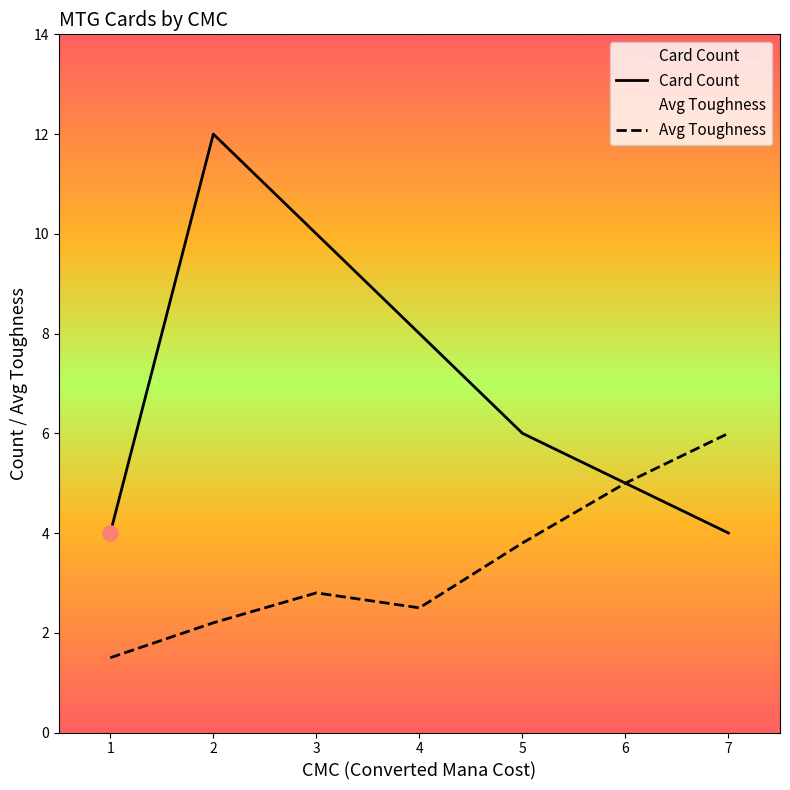

Which series reaches the maximum Y coordinate?

Card Count